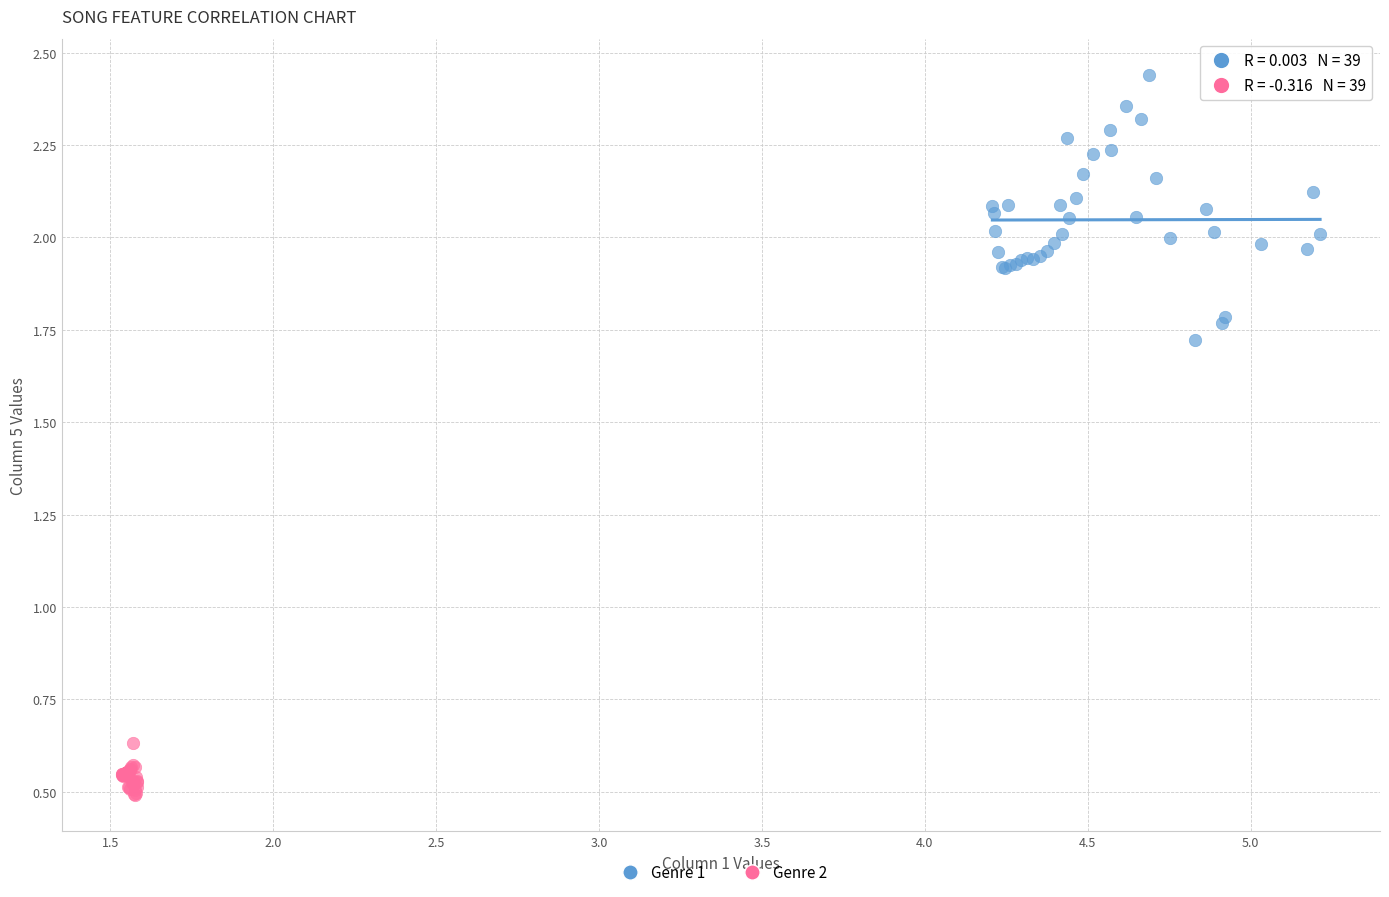

Which series reaches the maximum Y coordinate?

Genre 1